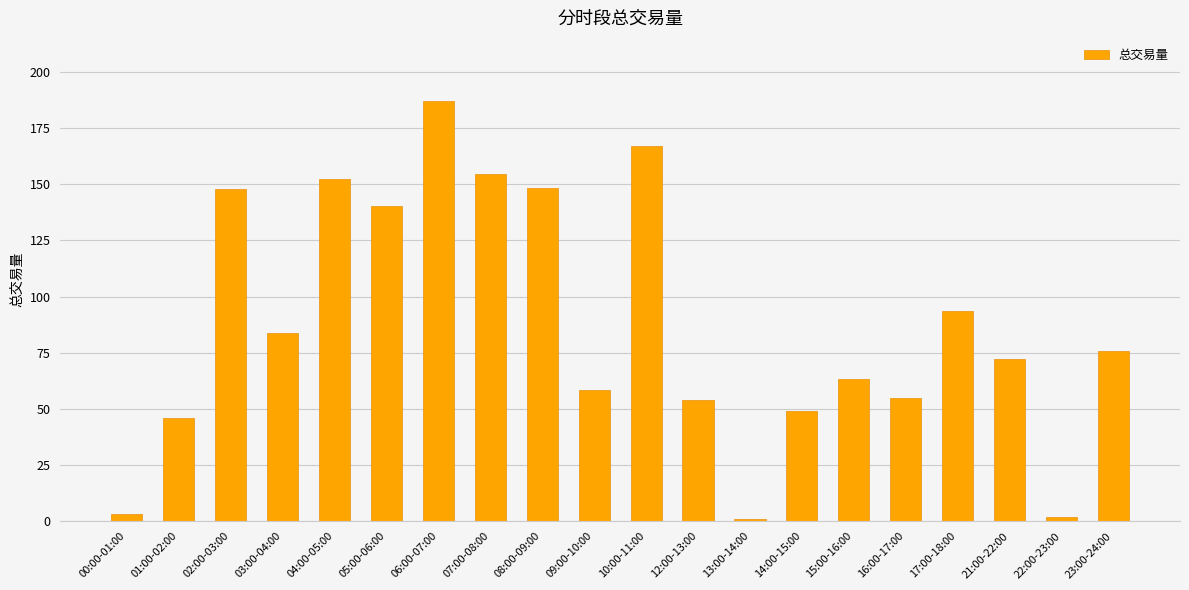

Read the value at 14:00-15:00.

49.1